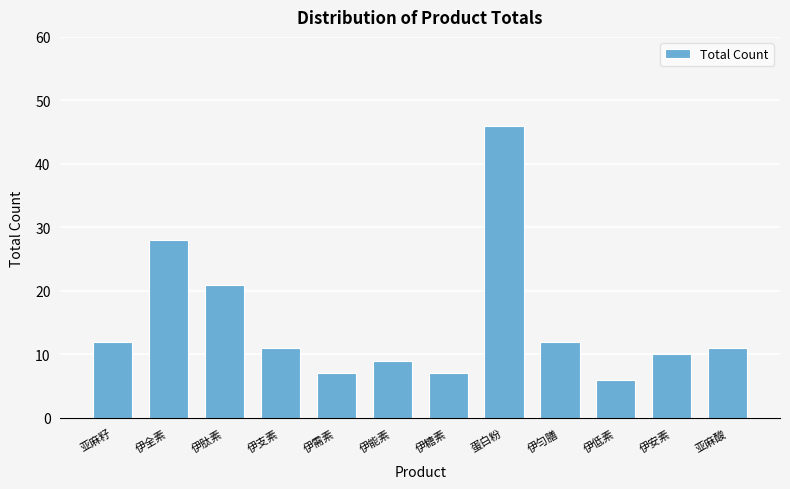

Reading left to right, list all the values displayed in this chart.

12	28	21	11	7	9	7	46	12	6	10	11